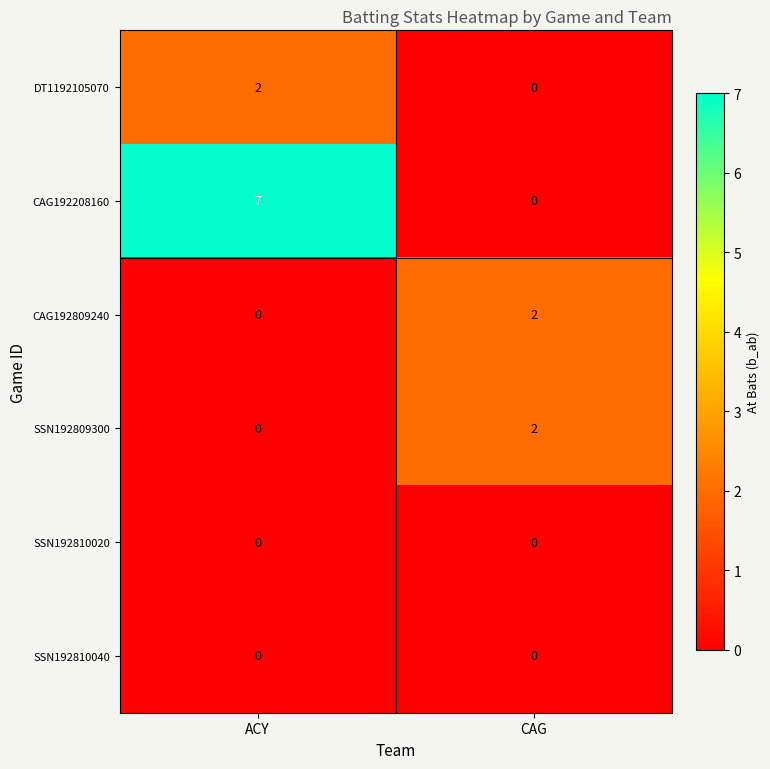

Reading left to right, list all the values displayed in this chart.

DT1192105070: 2	0
CAG192208160: 7	0
CAG192809240: 0	2
SSN192809300: 0	2
SSN192810020: 0	0
SSN192810040: 0	0